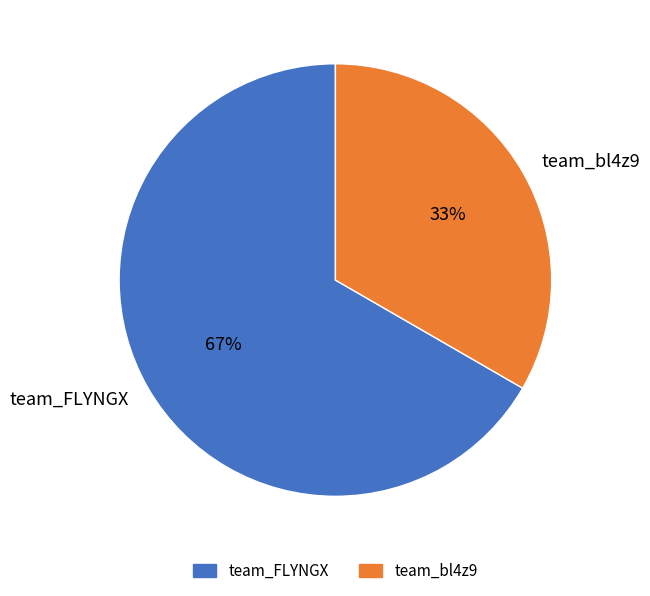

What is the ratio of the value at team_bl4z9 to the value at team_FLYNGX?

0.5